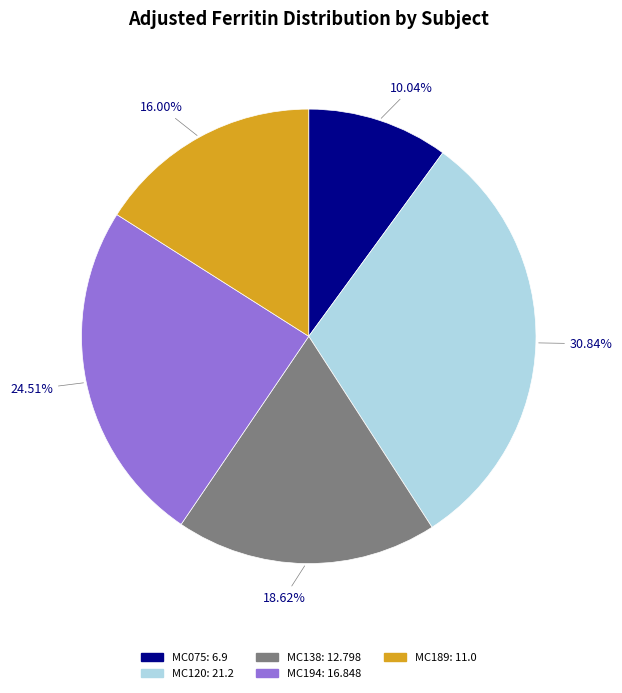

Between MC120 and MC189, which is larger?

MC120